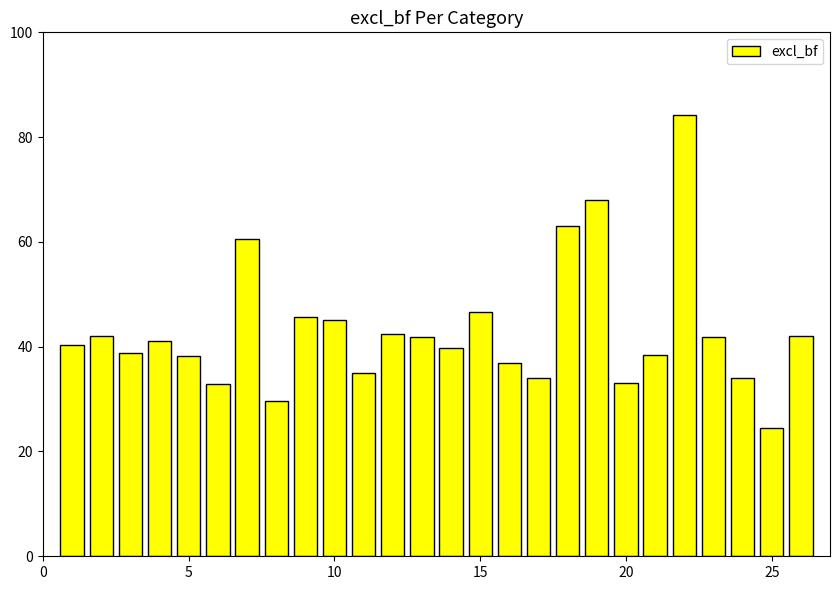

Does the chart contain stacked bars?

No